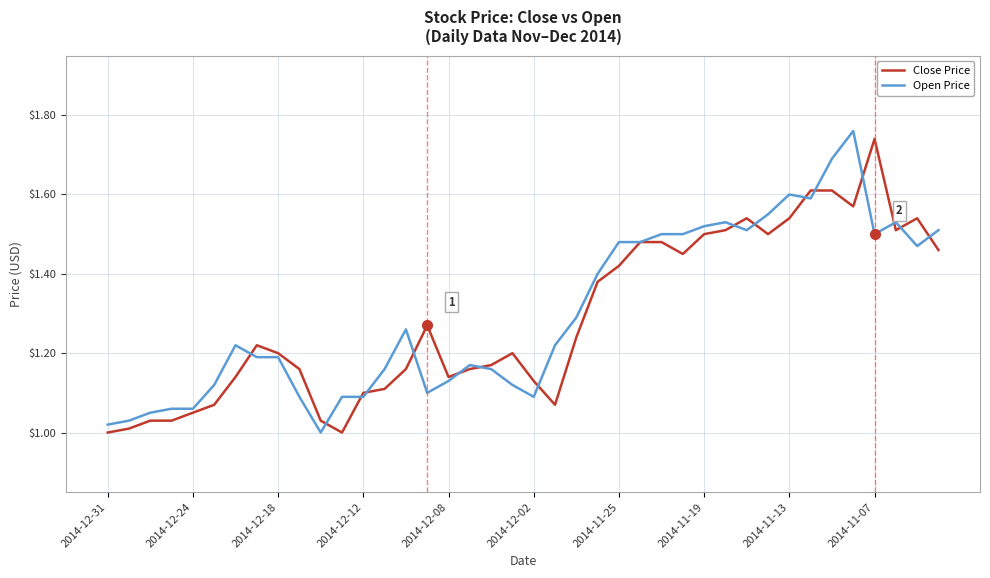

The Close Price series shows 1.0 at 2014-12-31. True or false?

True